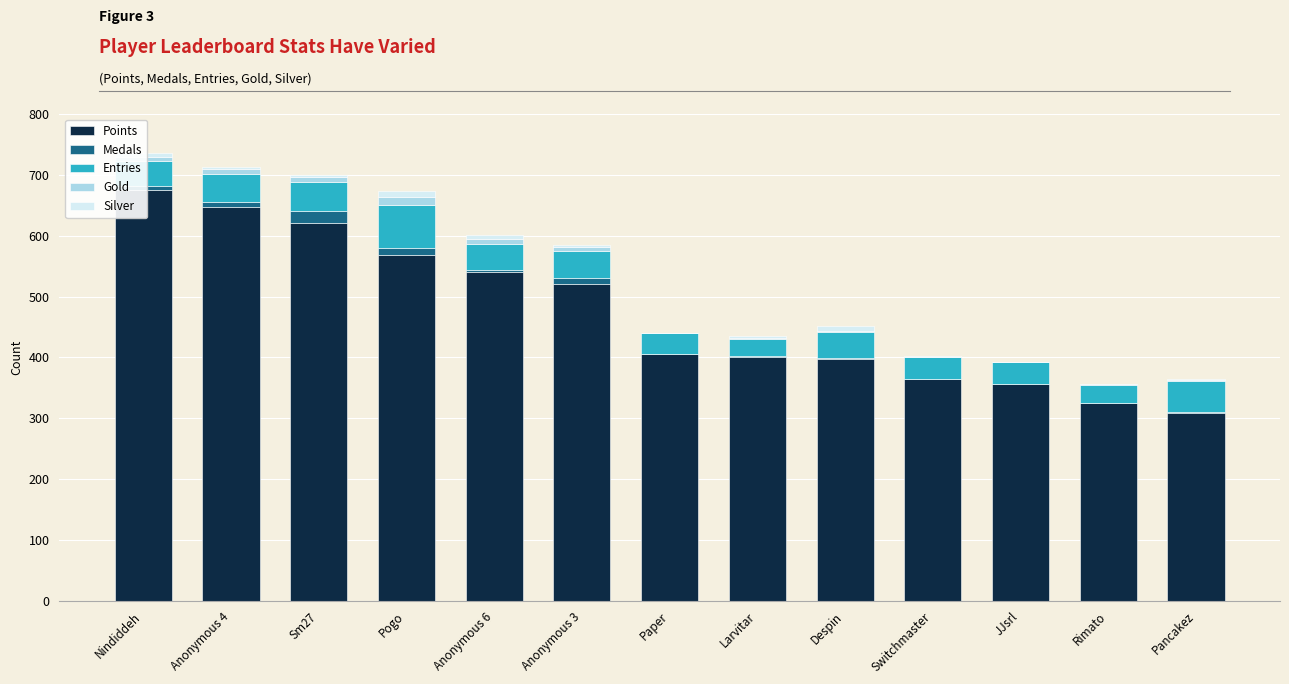

At which label does Gold first exceed 3?

Nindiddeh